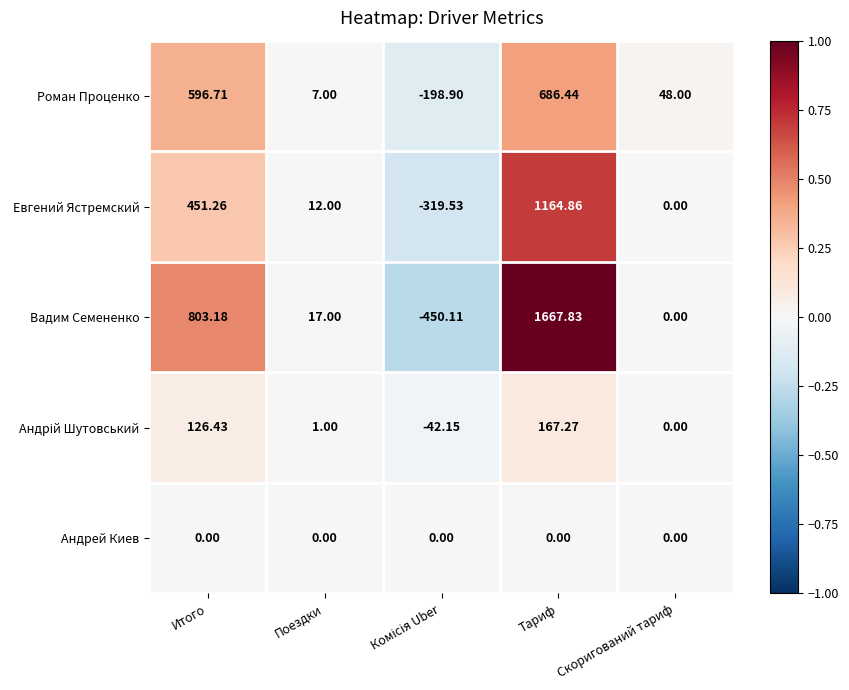

At which label does Вадим Семененко reach its peak?

Тариф